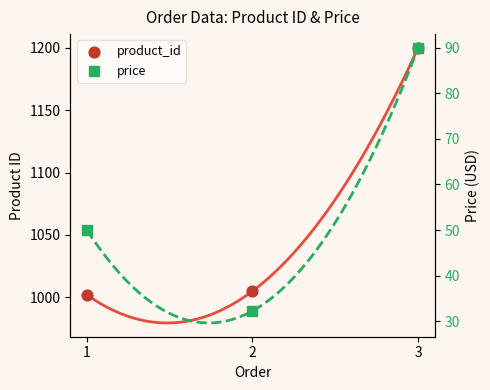

Which series reaches the minimum Y coordinate?

price